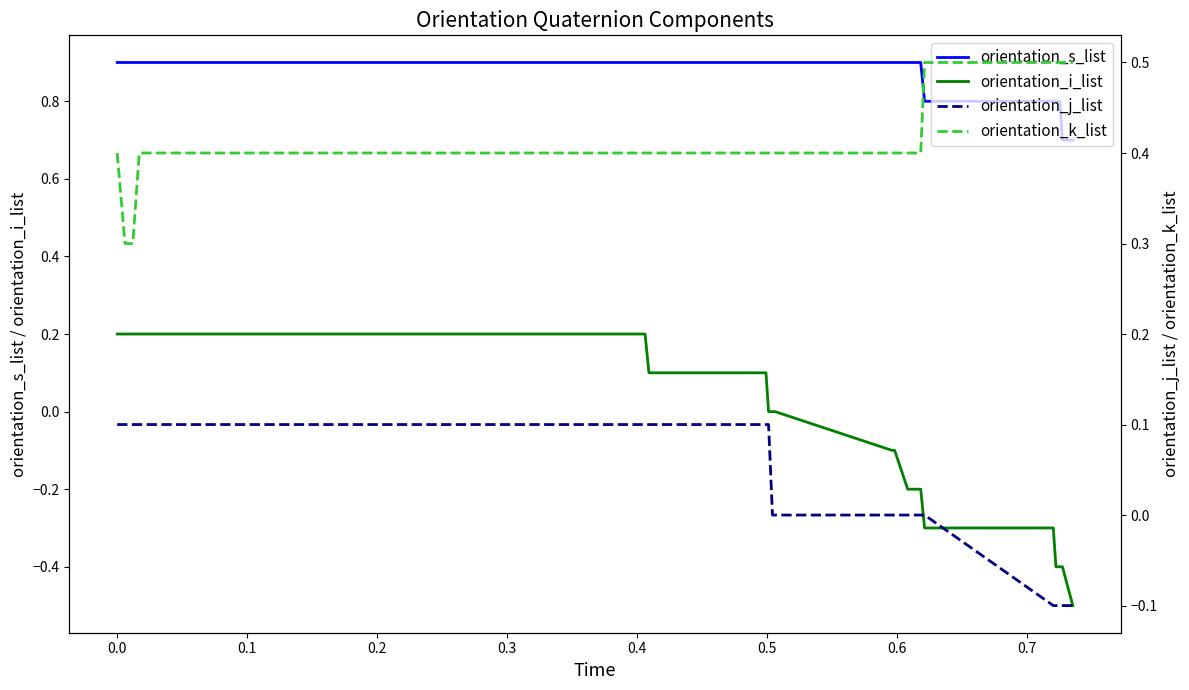

What is the sum of all orientation_i_list values?

2.2